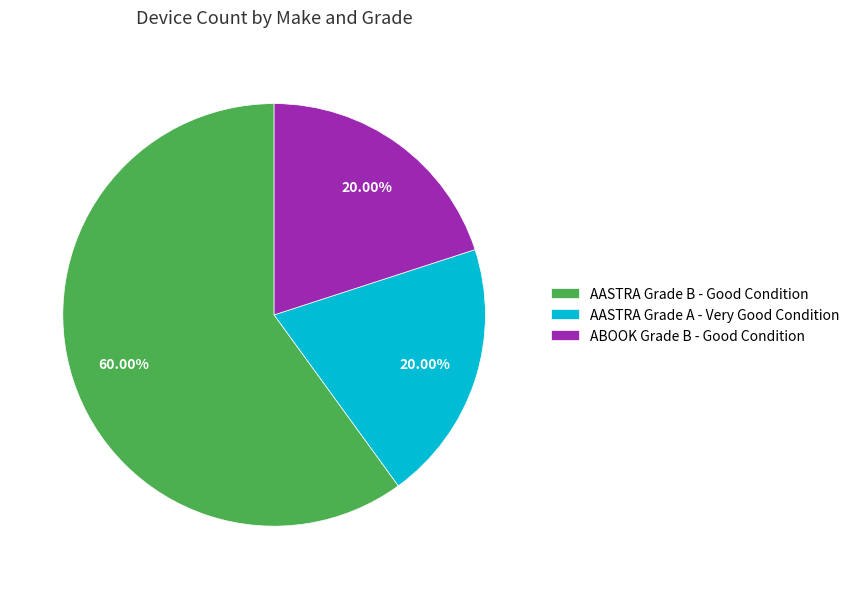

Approximately how many times larger is the value at AASTRA Grade B - Good Condition compared to ABOOK Grade B - Good Condition?

3.0